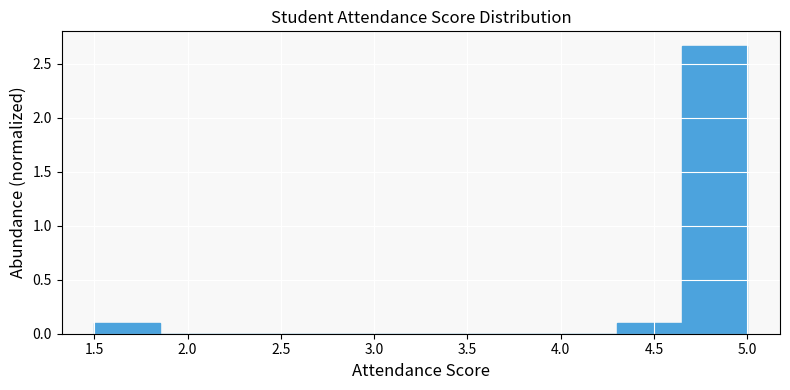

Reading left to right, list every bar in this chart as the range it spans on the x-axis followed by its height. The values are not printed on the chart, so give them approximately, as read against the axis.

1.50 to 1.85: 0.10
1.85 to 2.20: 0
2.20 to 2.55: 0
2.55 to 2.90: 0
2.90 to 3.25: 0
3.25 to 3.60: 0
3.60 to 3.95: 0
3.95 to 4.30: 0
4.30 to 4.65: 0.10
4.65 to 5.00: 2.65